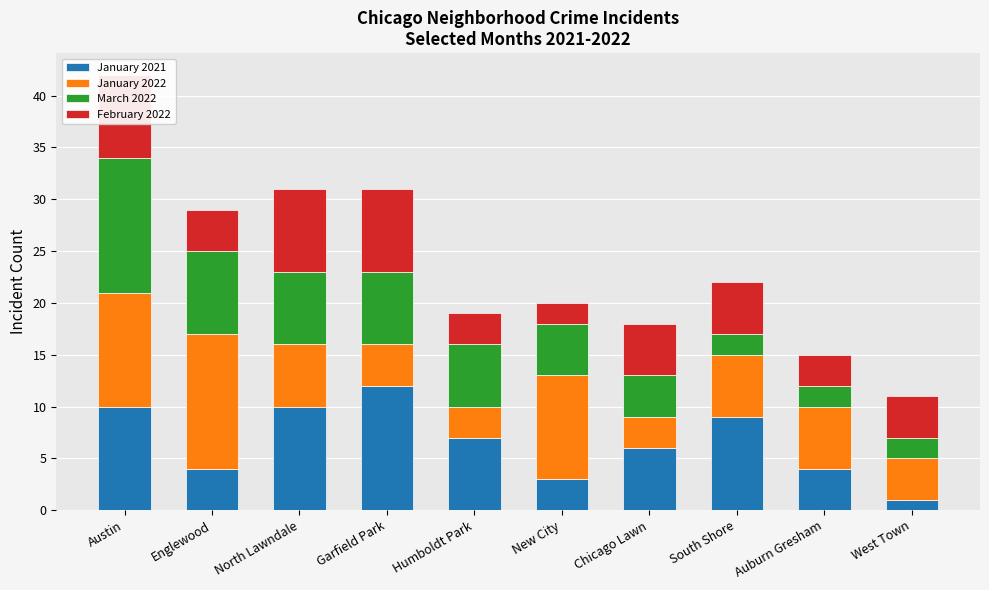

Reading left to right, extract all data points from this chart.

January 2021: Austin=10	Englewood=4	North Lawndale=10	Garfield Park=12	Humboldt Park=7	New City=3	Chicago Lawn=6	South Shore=9	Auburn Gresham=4	West Town=1
January 2022: Austin=11	Englewood=13	North Lawndale=6	Garfield Park=4	Humboldt Park=3	New City=10	Chicago Lawn=3	South Shore=6	Auburn Gresham=6	West Town=4
March 2022: Austin=13	Englewood=8	North Lawndale=7	Garfield Park=7	Humboldt Park=6	New City=5	Chicago Lawn=4	South Shore=2	Auburn Gresham=2	West Town=2
February 2022: Austin=8	Englewood=4	North Lawndale=8	Garfield Park=8	Humboldt Park=3	New City=2	Chicago Lawn=5	South Shore=5	Auburn Gresham=3	West Town=4